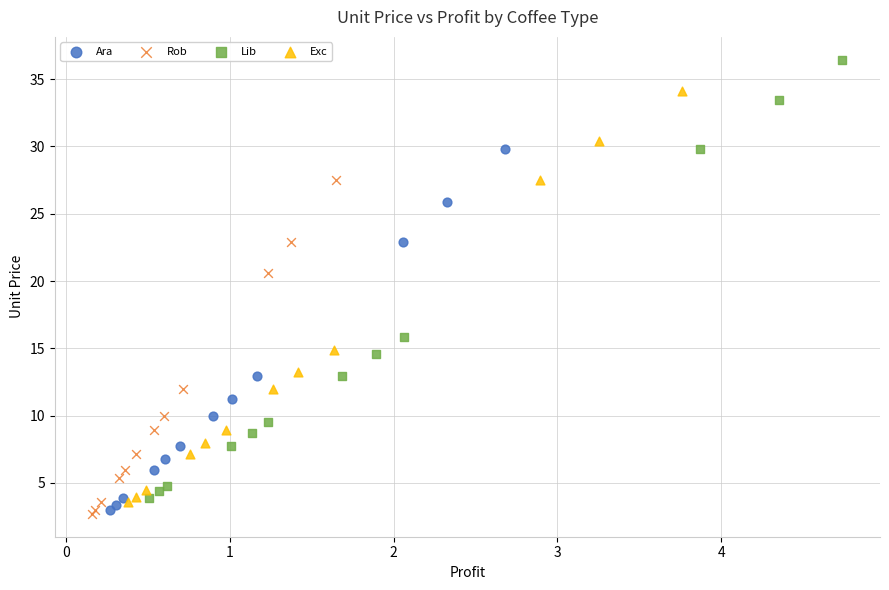

Which series contains the highest Y value?

Lib